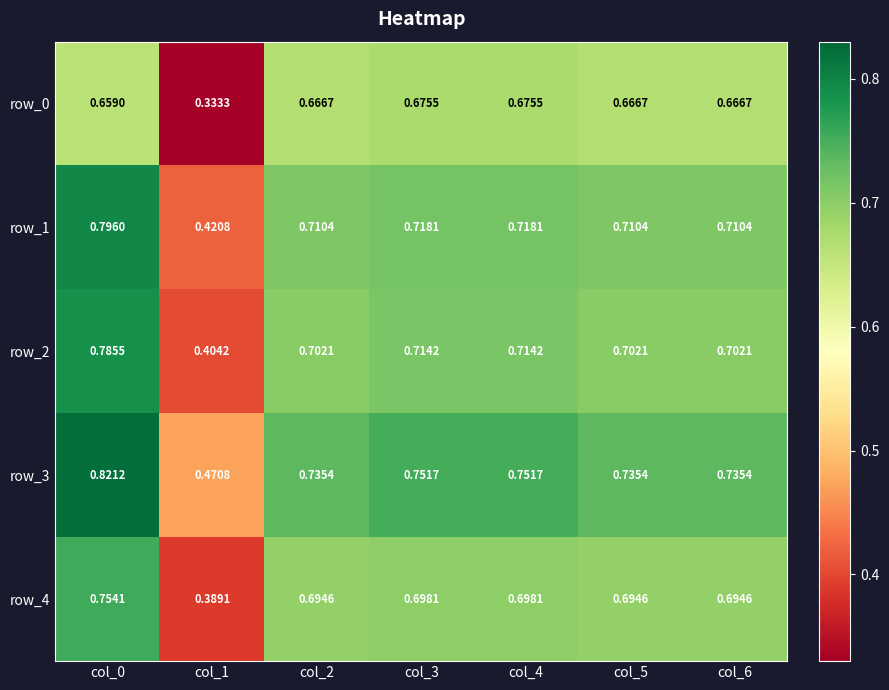

Reading left to right, extract all data points from this chart.

row_0: 0.7	0.3	0.7	0.7	0.7	0.7	0.7
row_1: 0.8	0.4	0.7	0.7	0.7	0.7	0.7
row_2: 0.8	0.4	0.7	0.7	0.7	0.7	0.7
row_3: 0.8	0.5	0.7	0.8	0.8	0.7	0.7
row_4: 0.8	0.4	0.7	0.7	0.7	0.7	0.7